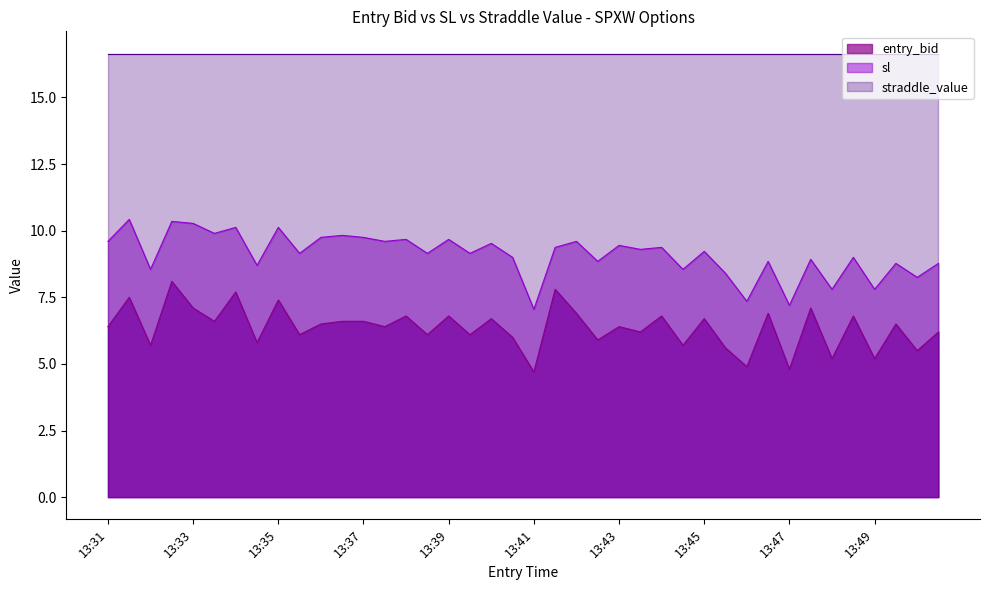

Rank the series by their average value, from highest to lowest.

straddle_value, sl, entry_bid